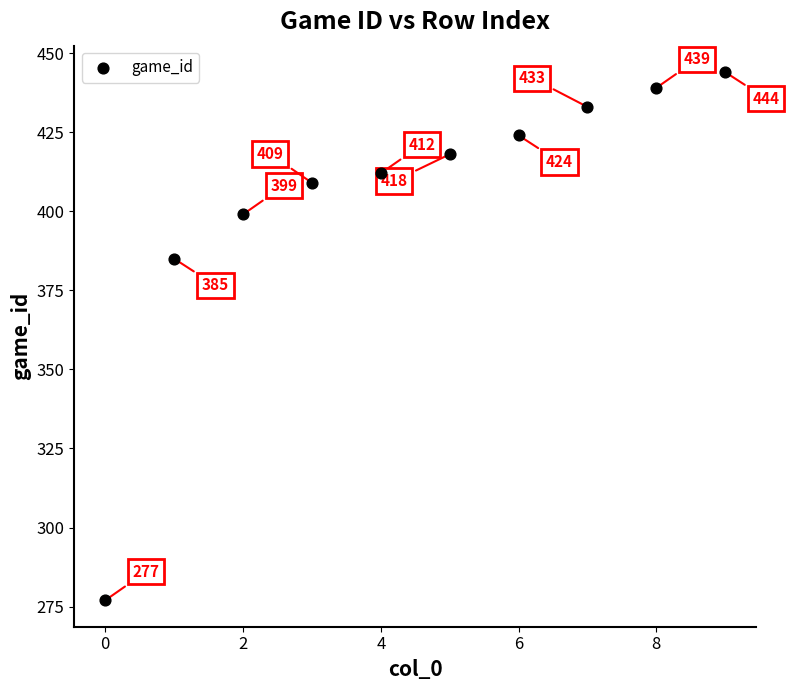

What is the average Y value?

404